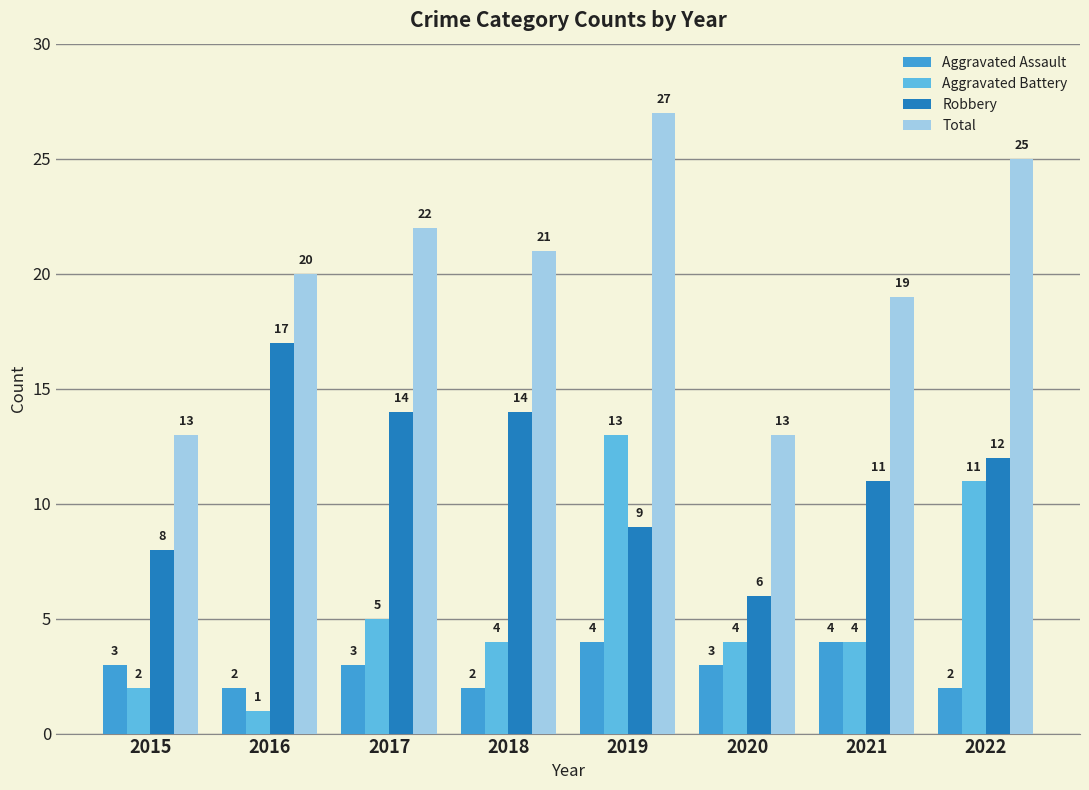

Rank the series by their average value, from lowest to highest.

Aggravated Assault, Aggravated Battery, Robbery, Total